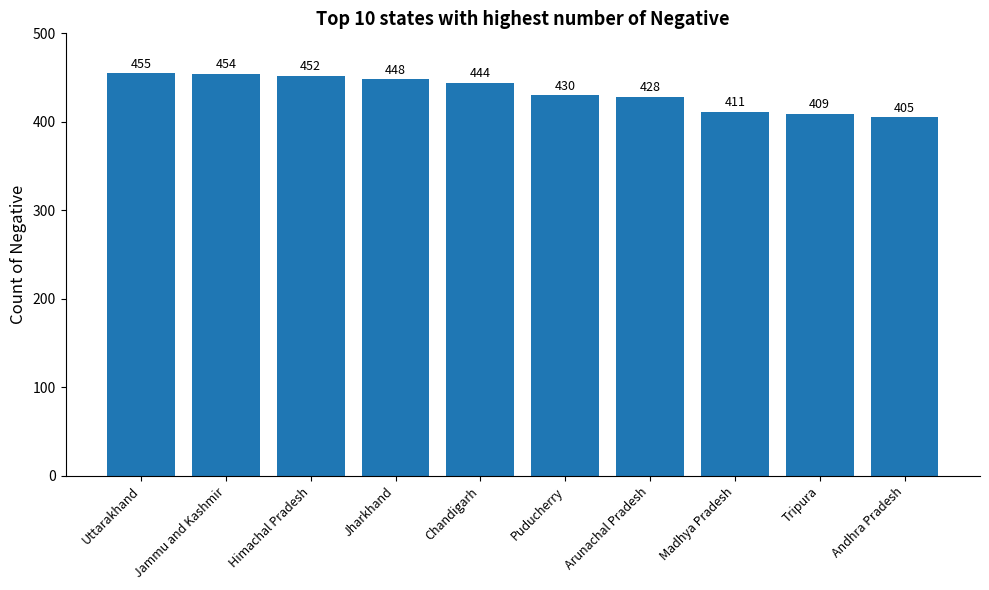

The chart shows a value of 143 at Madhya Pradesh. True or false?

False